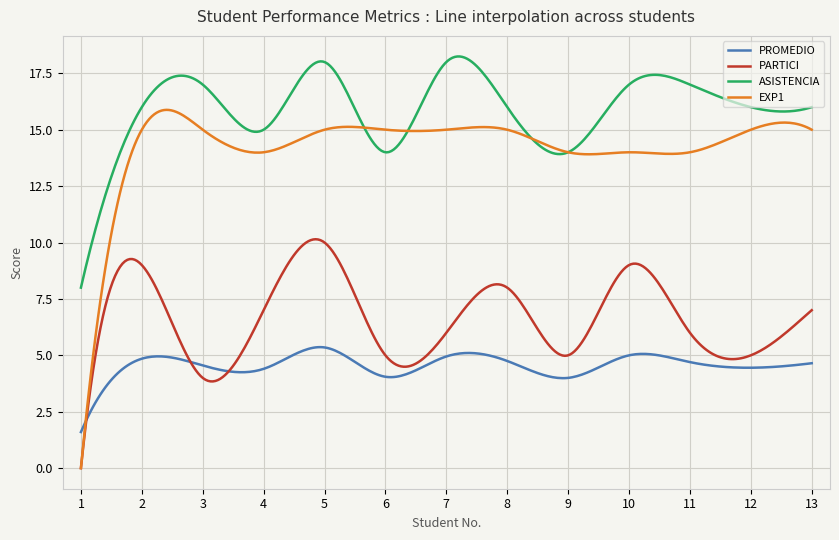

Which series has the largest total across all categories?

ASISTENCIA